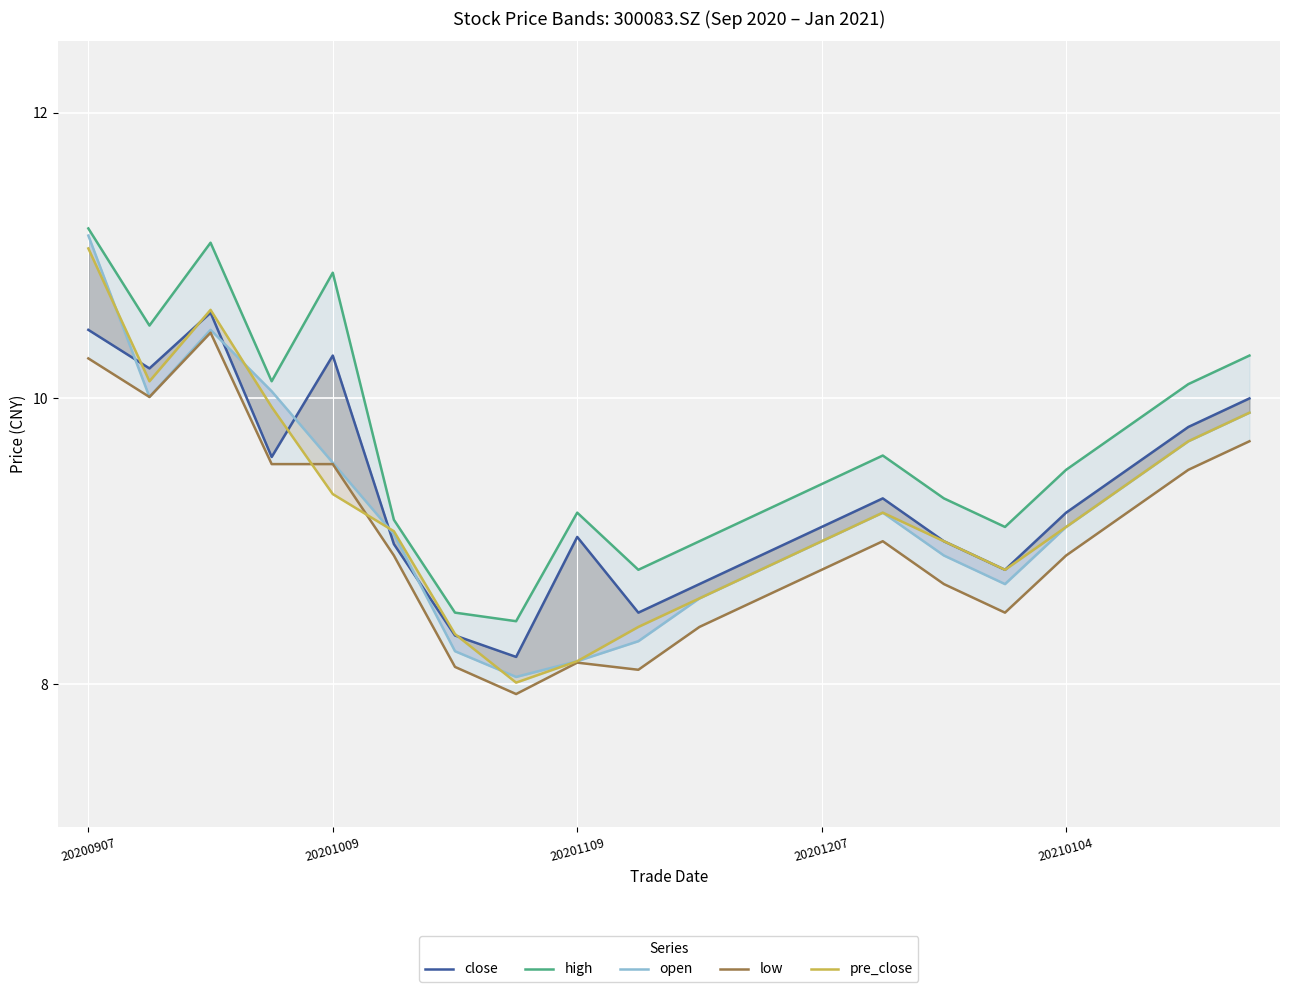

What is the value of the close point at the 15th from the left?

9.0